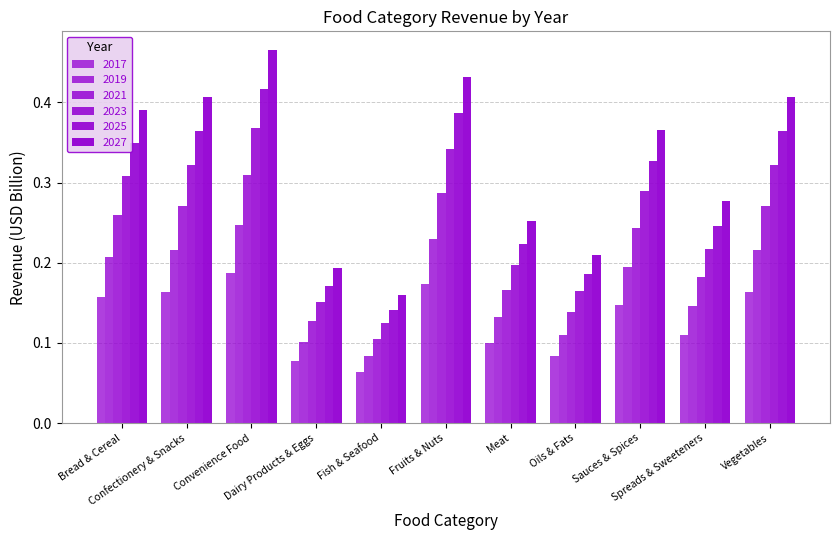

Reading right to left, transcribe all the data shown in this chart.

2017: Vegetables=0.2	Spreads & Sweeteners=0.1	Sauces & Spices=0.1	Oils & Fats=0.1	Meat=0.1	Fruits & Nuts=0.2	Fish & Seafood=0.1	Dairy Products & Eggs=0.1	Convenience Food=0.2	Confectionery & Snacks=0.2	Bread & Cereal=0.2
2019: Vegetables=0.2	Spreads & Sweeteners=0.1	Sauces & Spices=0.2	Oils & Fats=0.1	Meat=0.1	Fruits & Nuts=0.2	Fish & Seafood=0.1	Dairy Products & Eggs=0.1	Convenience Food=0.2	Confectionery & Snacks=0.2	Bread & Cereal=0.2
2021: Vegetables=0.3	Spreads & Sweeteners=0.2	Sauces & Spices=0.2	Oils & Fats=0.1	Meat=0.2	Fruits & Nuts=0.3	Fish & Seafood=0.1	Dairy Products & Eggs=0.1	Convenience Food=0.3	Confectionery & Snacks=0.3	Bread & Cereal=0.3
2023: Vegetables=0.4	Spreads & Sweeteners=0.2	Sauces & Spices=0.3	Oils & Fats=0.2	Meat=0.2	Fruits & Nuts=0.4	Fish & Seafood=0.1	Dairy Products & Eggs=0.2	Convenience Food=0.4	Confectionery & Snacks=0.4	Bread & Cereal=0.3
2025: Vegetables=0.3	Spreads & Sweeteners=0.2	Sauces & Spices=0.3	Oils & Fats=0.2	Meat=0.2	Fruits & Nuts=0.3	Fish & Seafood=0.1	Dairy Products & Eggs=0.2	Convenience Food=0.4	Confectionery & Snacks=0.3	Bread & Cereal=0.3
2027: Vegetables=0.4	Spreads & Sweeteners=0.3	Sauces & Spices=0.4	Oils & Fats=0.2	Meat=0.3	Fruits & Nuts=0.4	Fish & Seafood=0.2	Dairy Products & Eggs=0.2	Convenience Food=0.5	Confectionery & Snacks=0.4	Bread & Cereal=0.4